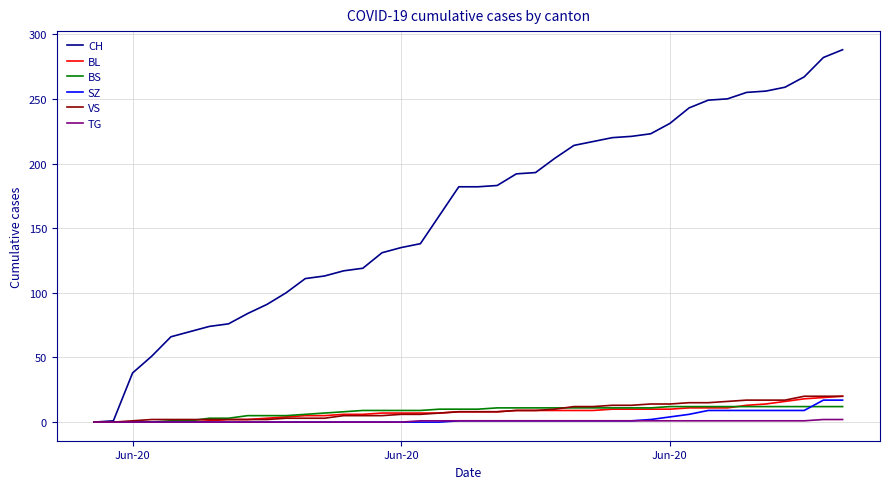

What is the highest value of the BS series?

12